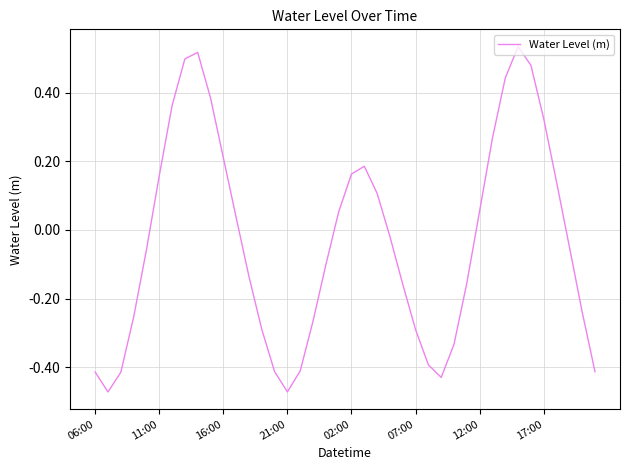

How many series are shown in this chart?

1